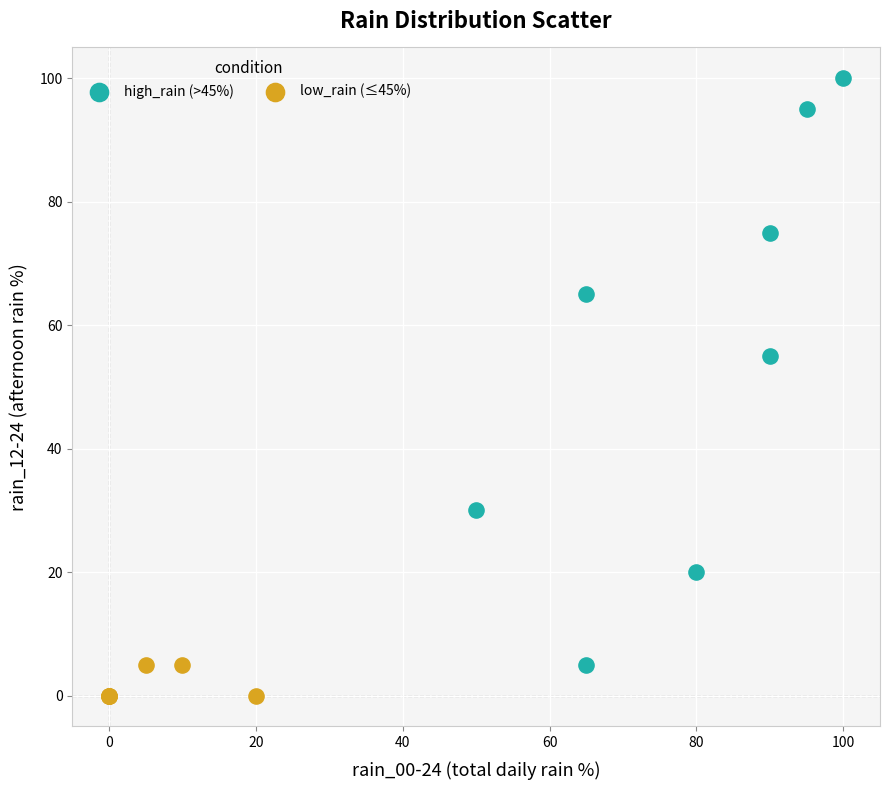

Which series contains the highest Y value?

high_rain (>45%)